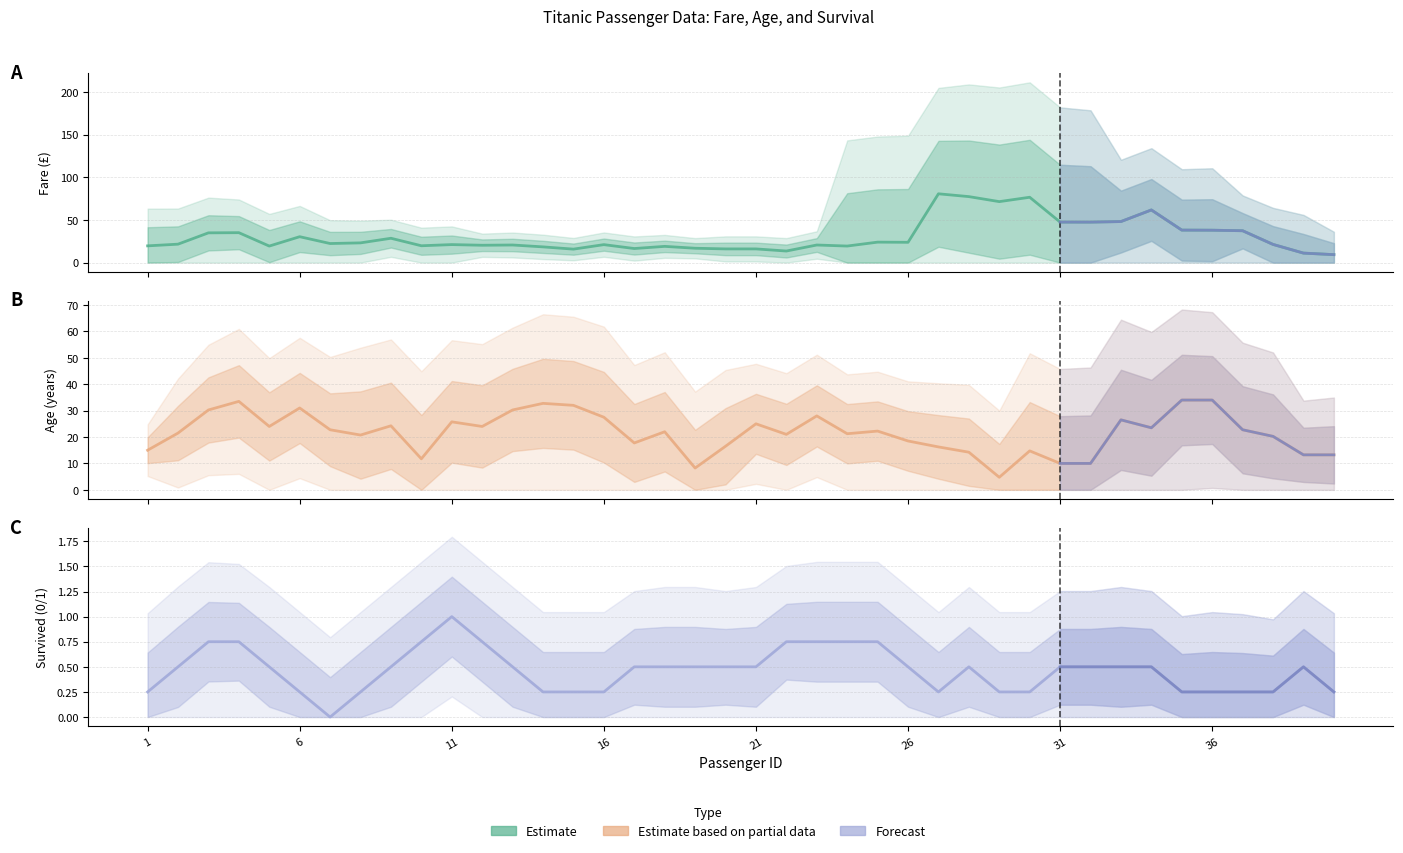

Rank the series by their average value, from highest to lowest.

Fare, Age, Survived